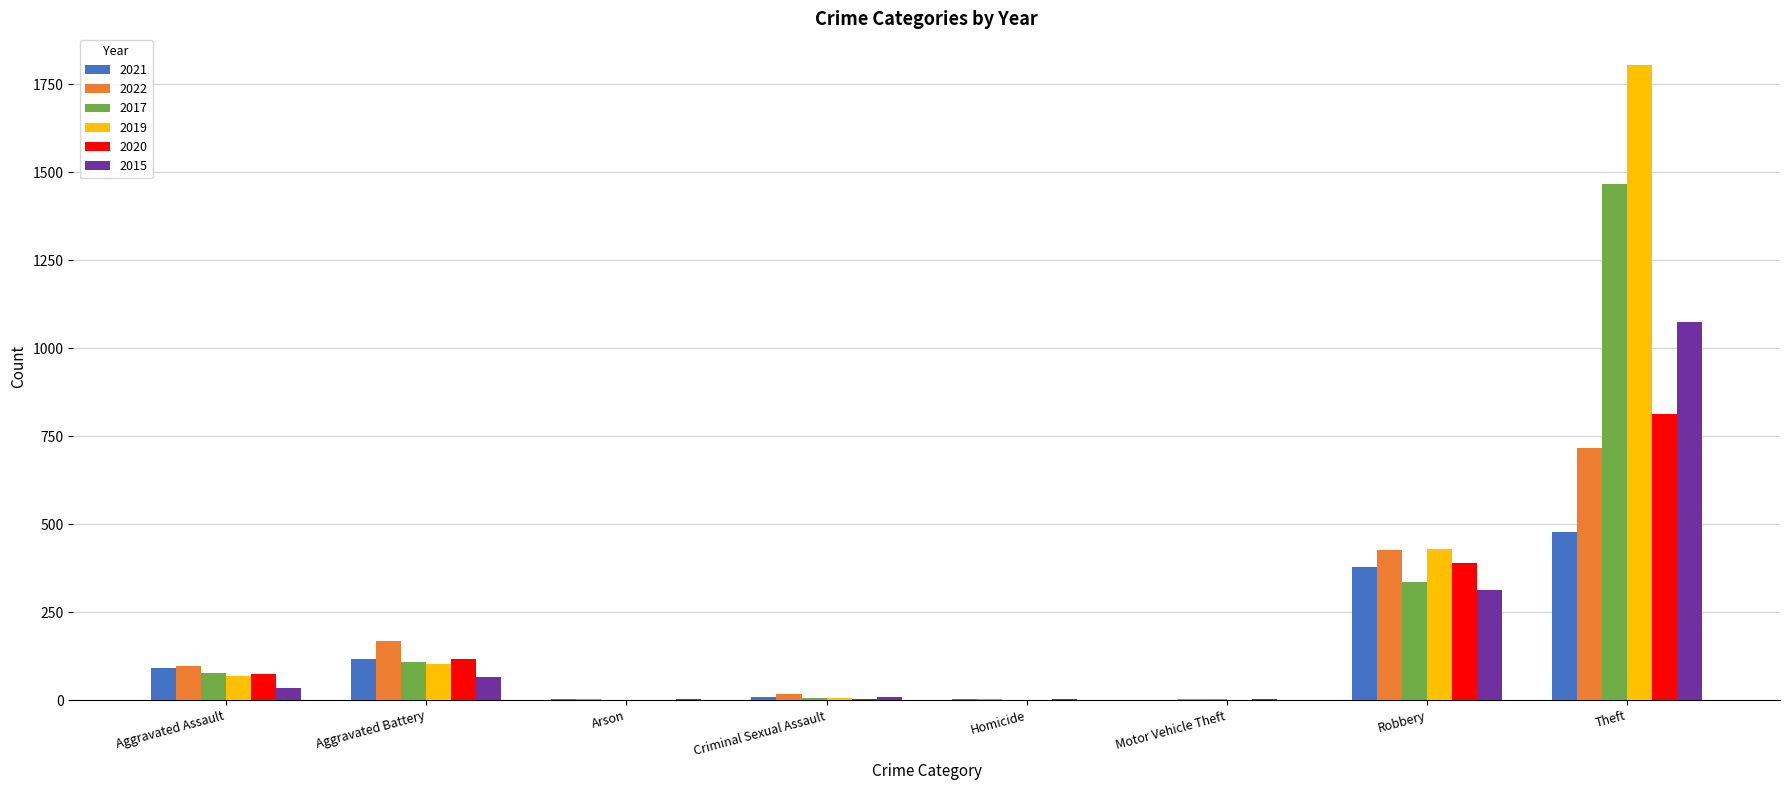

The 2015 series shows 1074 at Theft. True or false?

True